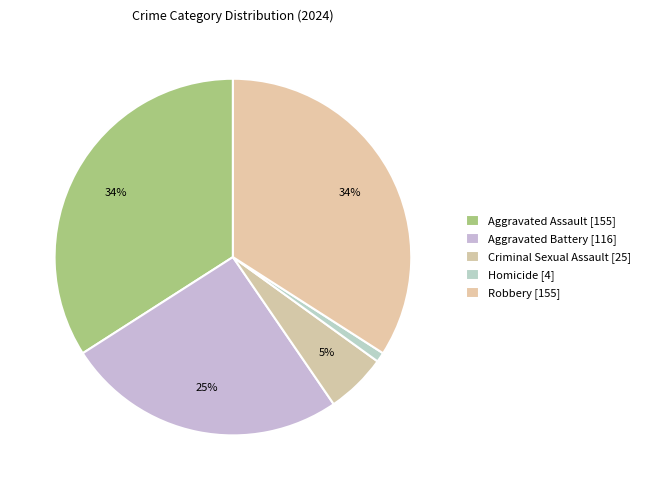

Which category has the biggest portion of the pie?

Aggravated Assault